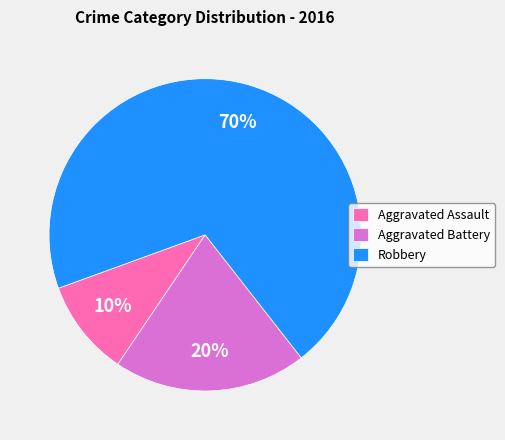

Does Aggravated Assault account for over 50% of the chart?

No